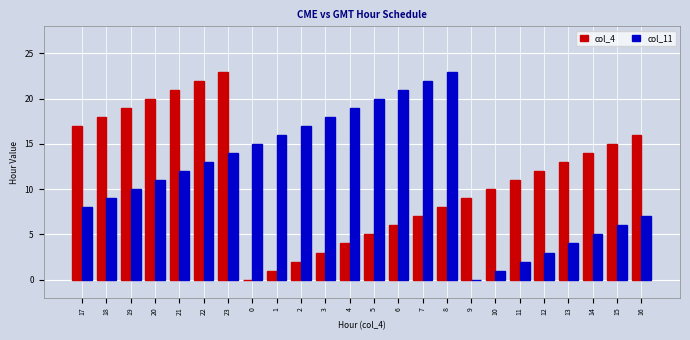

What is the greatest value displayed?

23